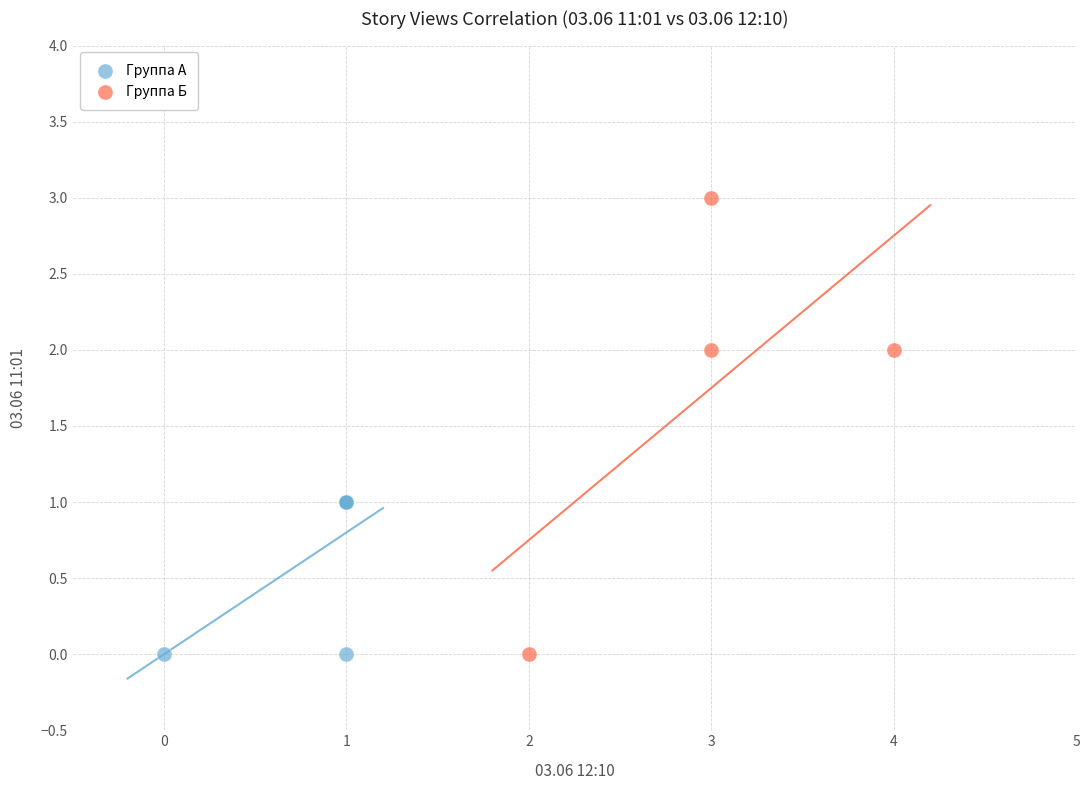

What are all the series names shown in the legend?

Группа А, Группа Б